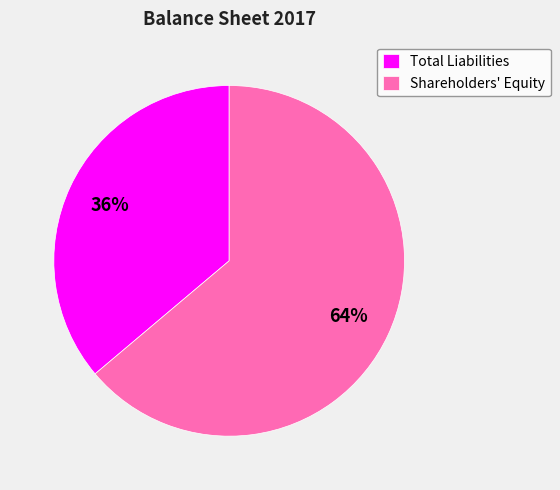

What percentage is the Shareholders' Equity slice, to the nearest percent?

64%